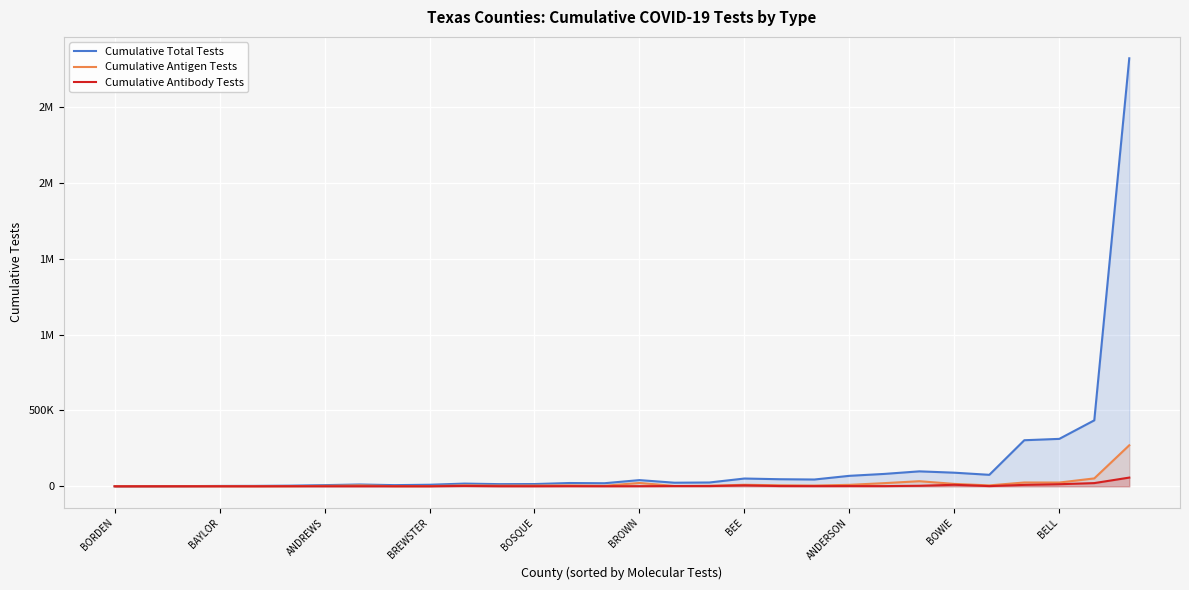

True or false: Cumulative Antigen Tests and Cumulative Total Tests cross at least once.

False